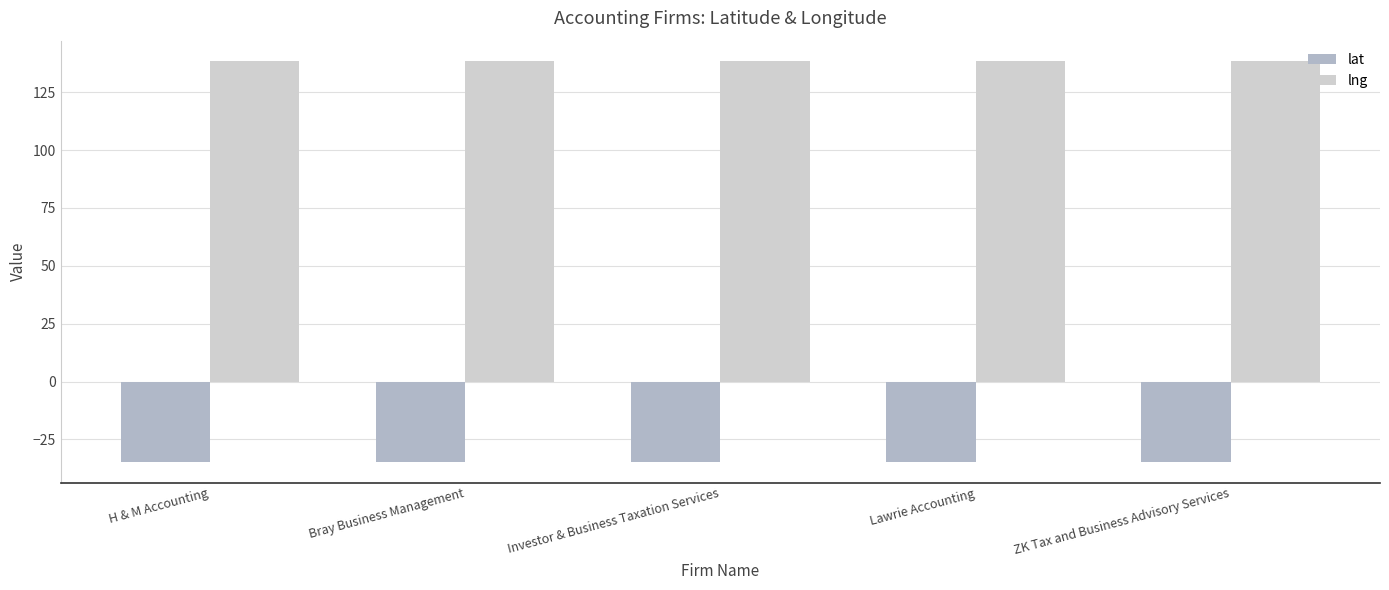

What is the spread (max minus min) of values at Investor & Business Taxation Services?

173.5